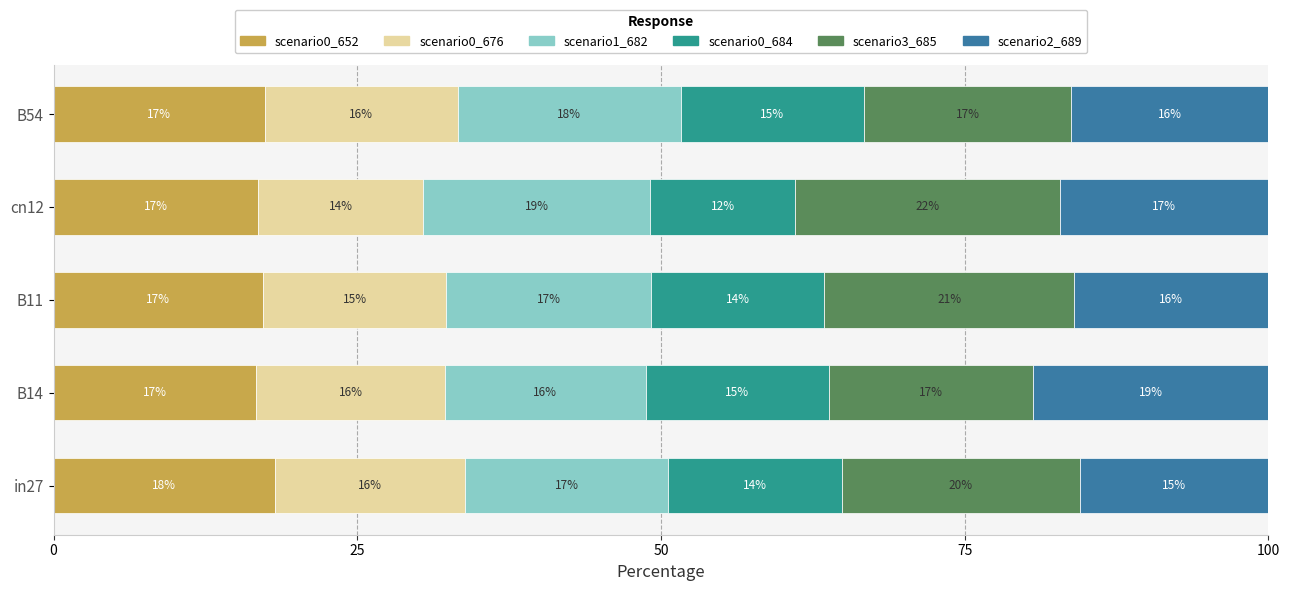

What is the total value across all series at B14?

100.0